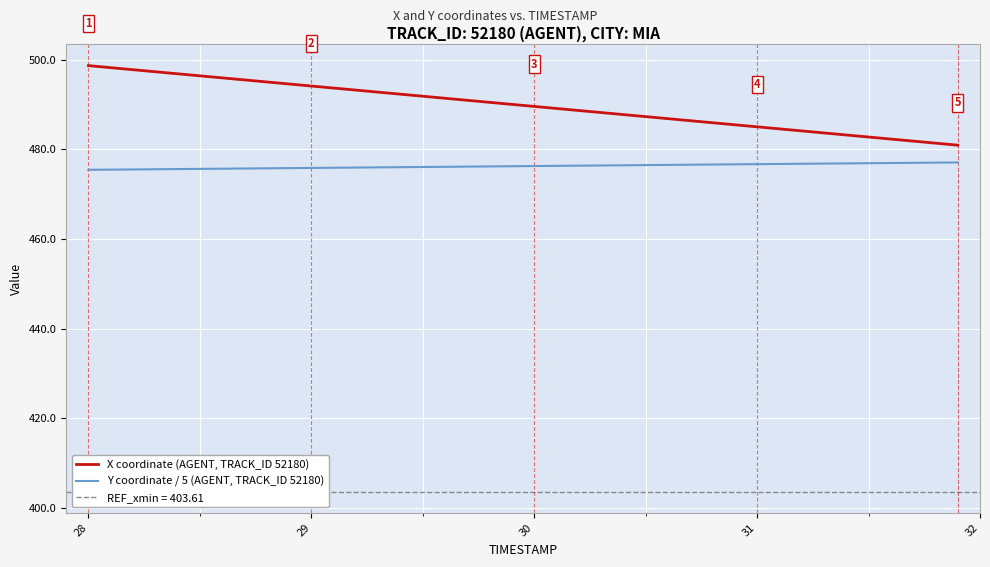

True or false: Y coordinate / 5 (AGENT, TRACK_ID 52180) and X coordinate (AGENT, TRACK_ID 52180) intersect in this chart.

False